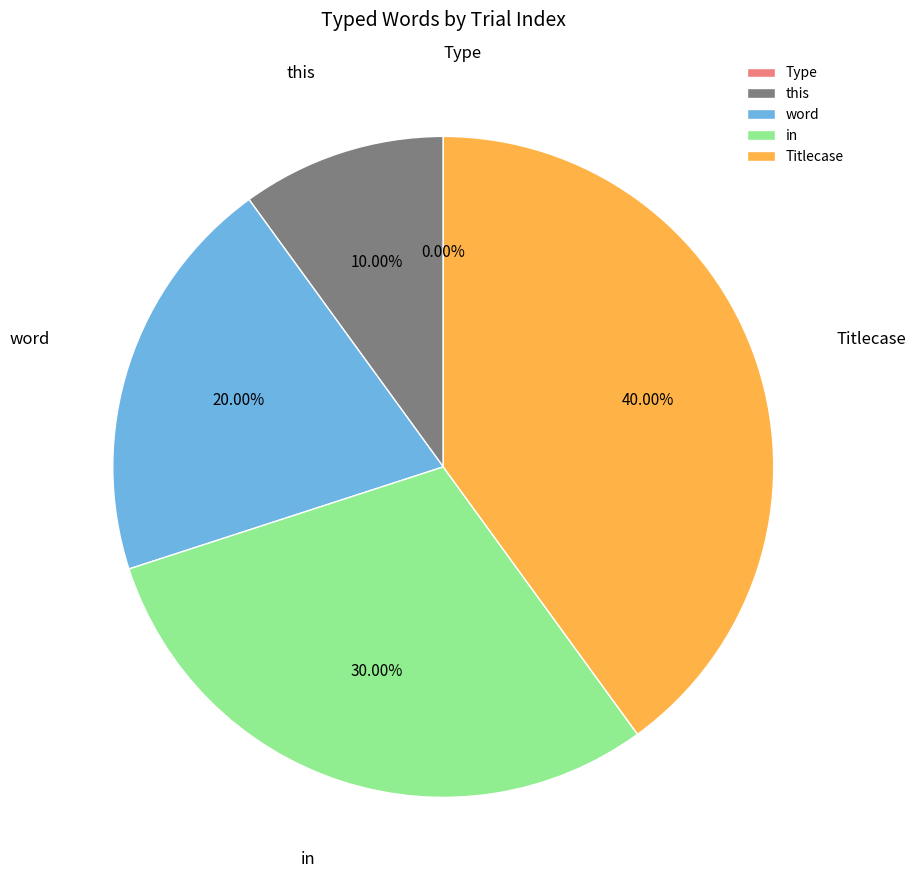

What percentage do in and Type together represent?

30.0%